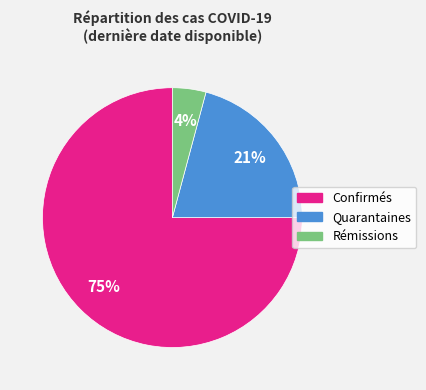

Is there a majority slice in this chart?

Yes